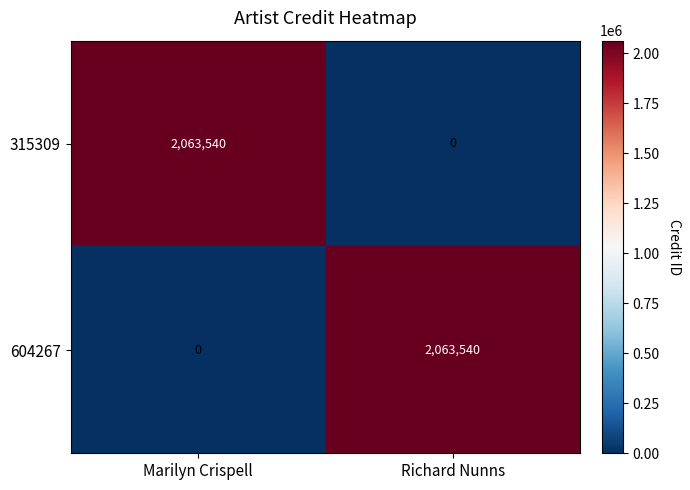

Rank the series at Richard Nunns from lowest to highest value.

315309, 604267